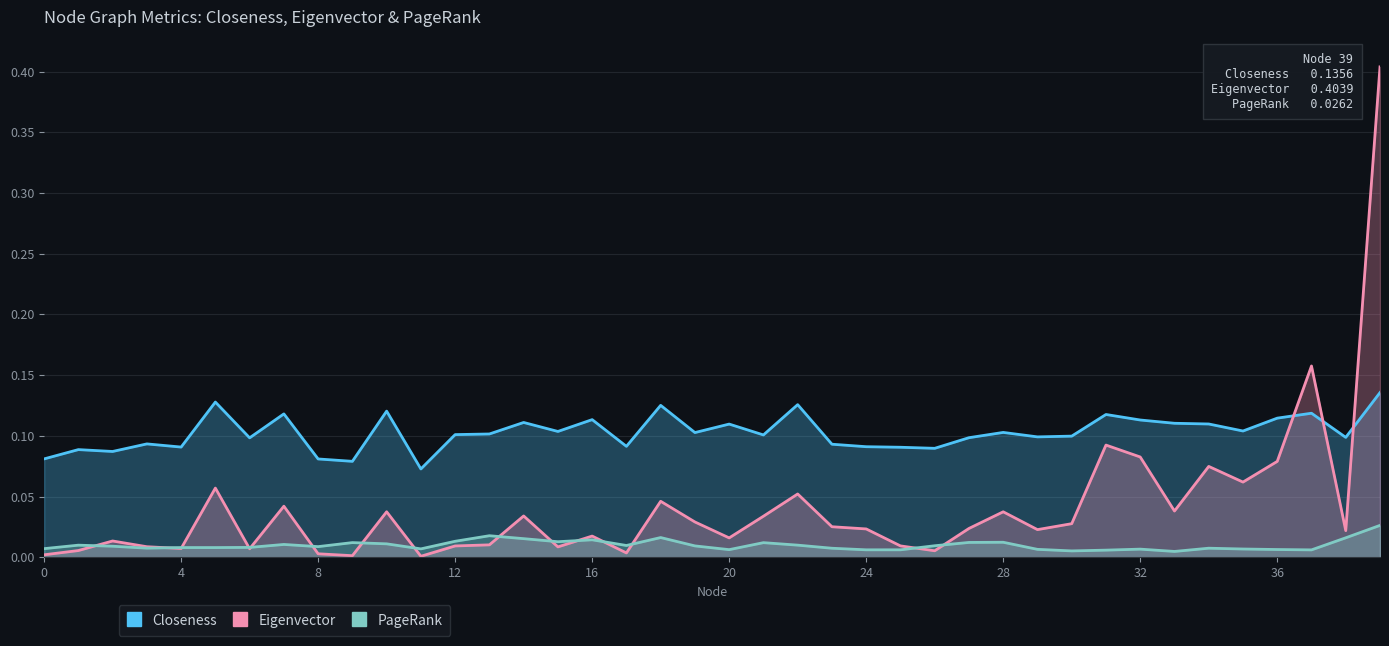

Between 31 and 34, which series saw the biggest shift?

Eigenvector